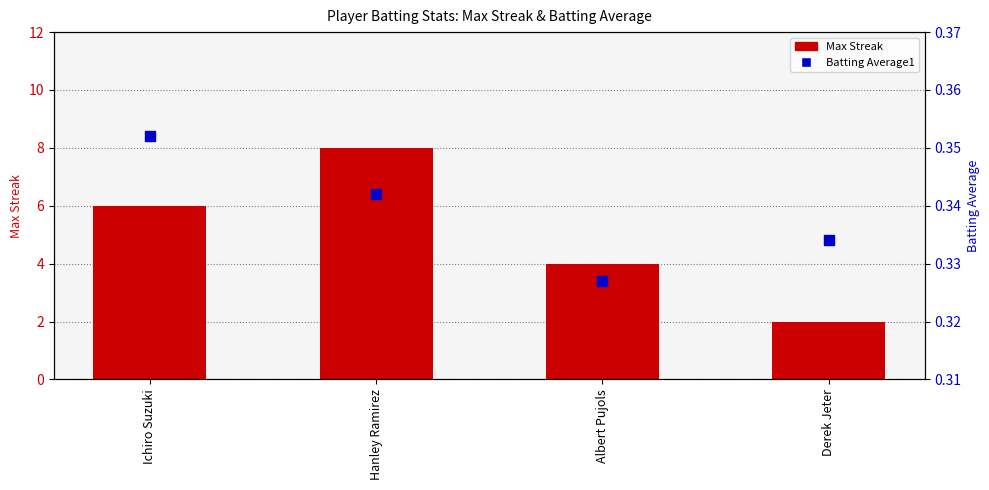

What is the total value across all series at Hanley Ramirez?

8.3